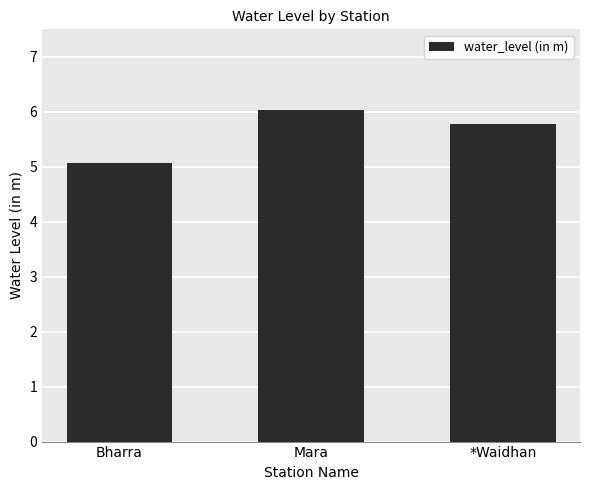

What is the ratio of the value at *Waidhan to the value at Bharra?

1.1